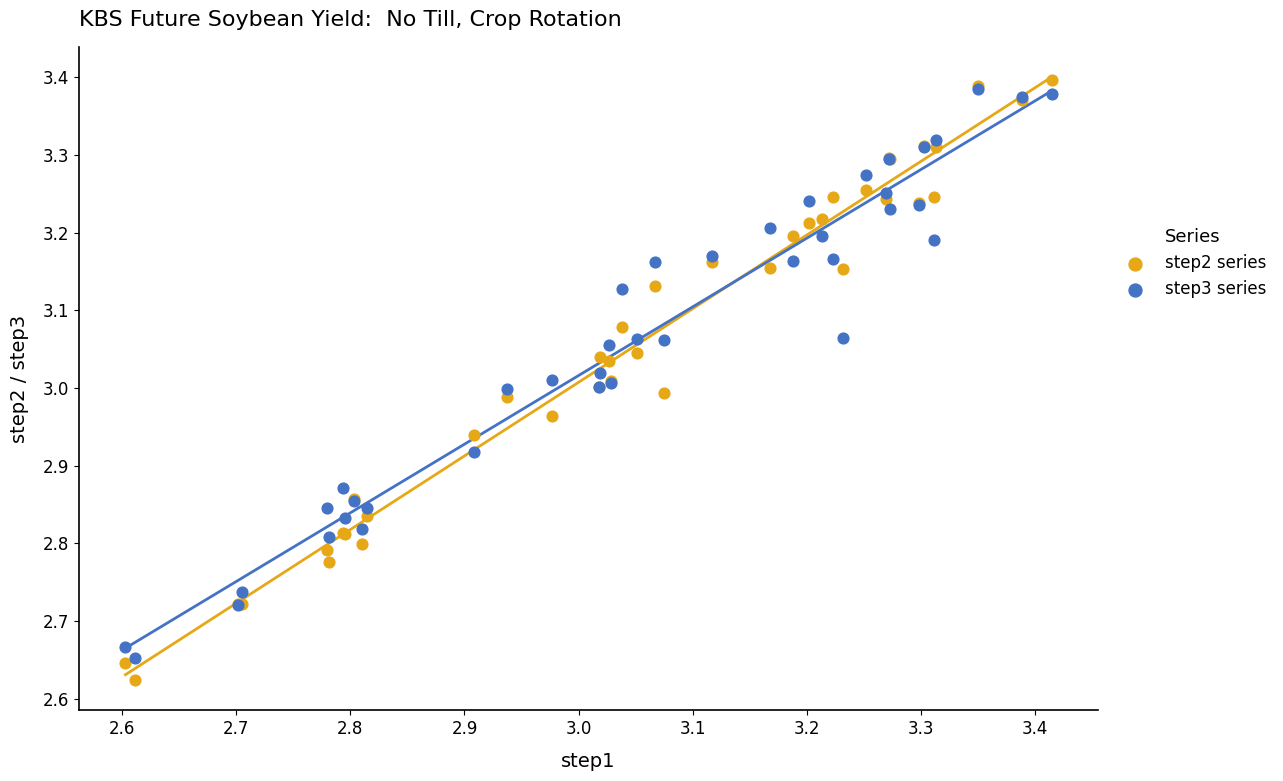

What are all the series names shown in the legend?

step2 series, step3 series